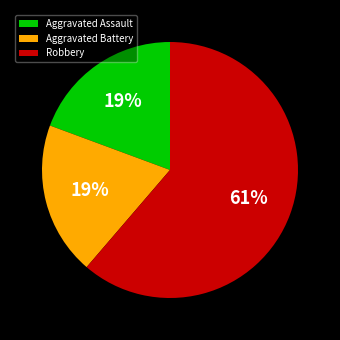

Which slice is the largest?

Robbery